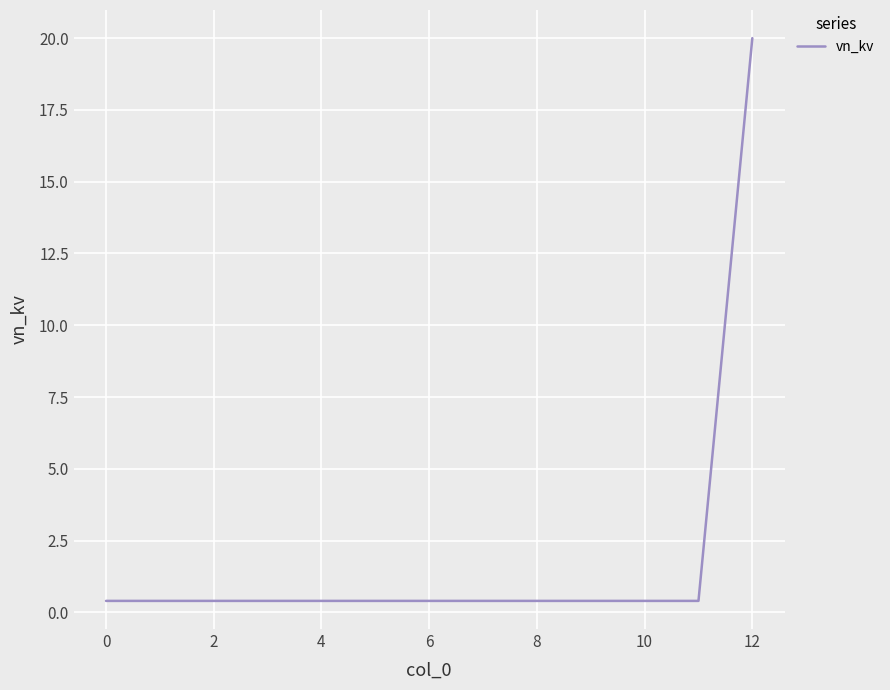

Reading right to left, what are all the values shown in this chart?

20.0	0.4	0.4	0.4	0.4	0.4	0.4	0.4	0.4	0.4	0.4	0.4	0.4